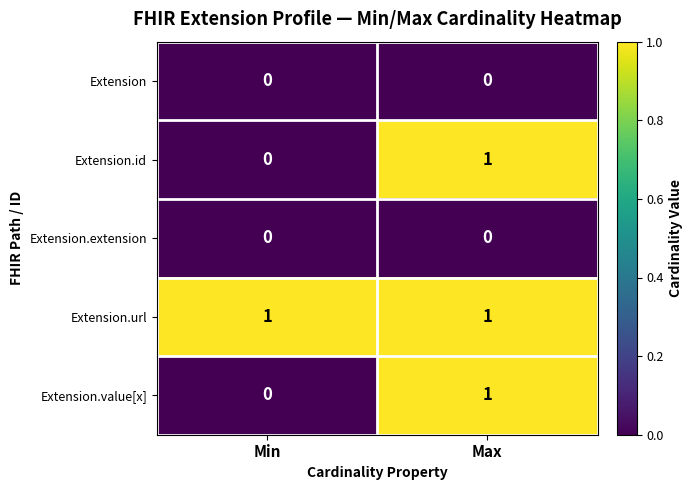

Which category has the lowest value in the Extension.id series?

Min